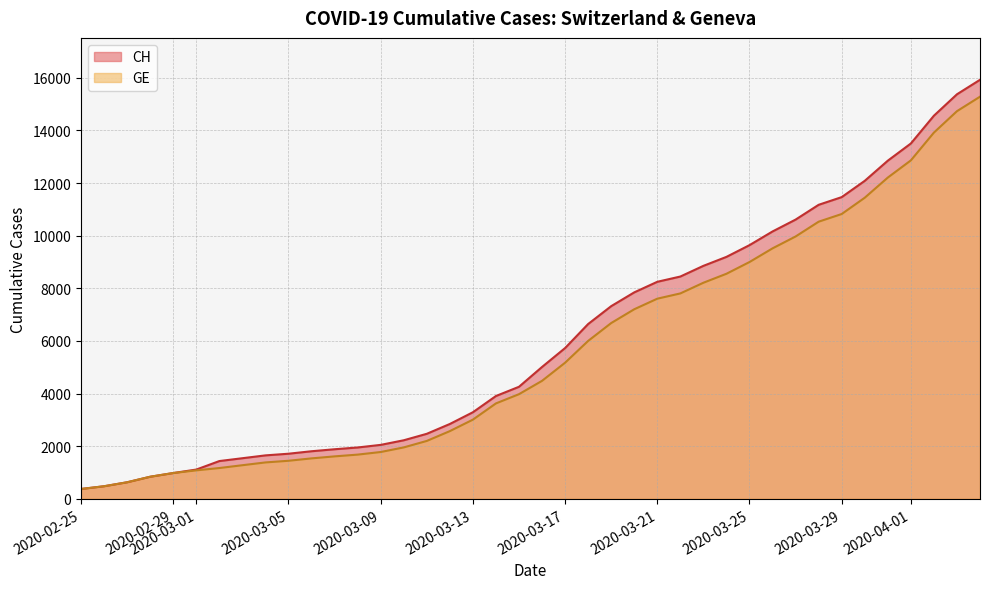

How many lines are shown in the chart?

2